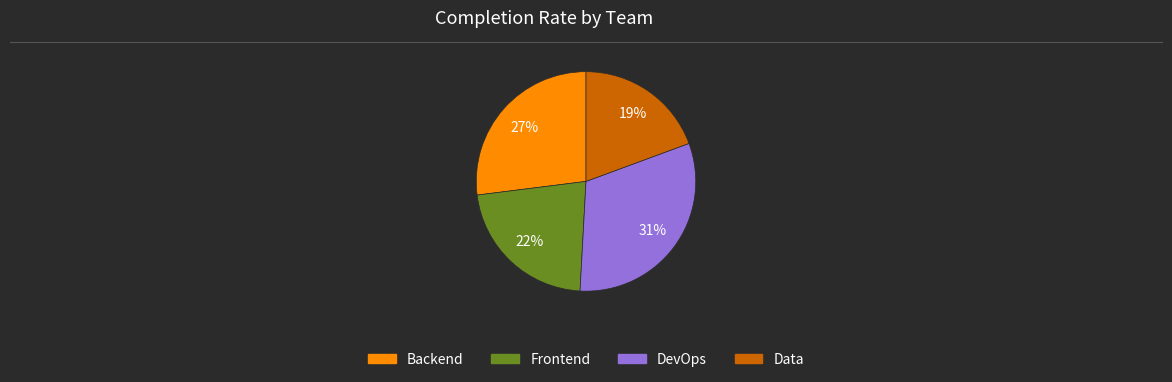

To the nearest percent, what is the average slice percentage?

25%